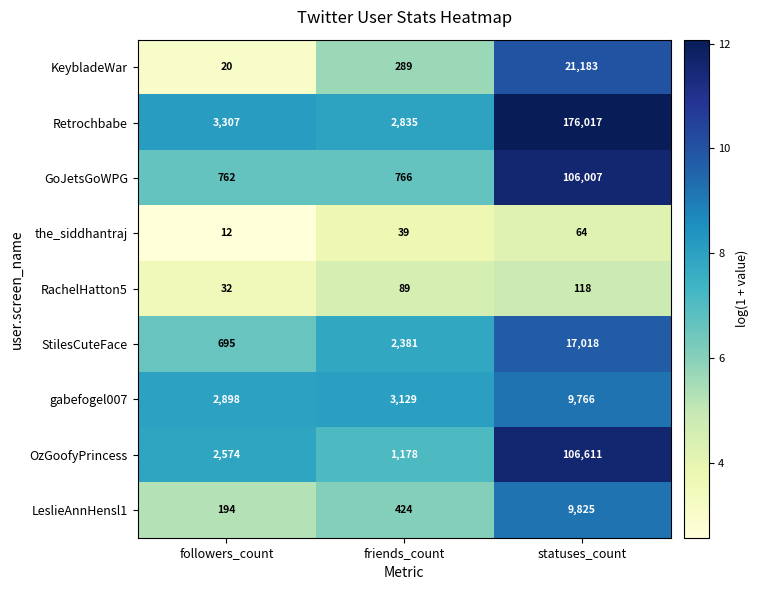

Which series has the largest total across all categories?

Retrochbabe